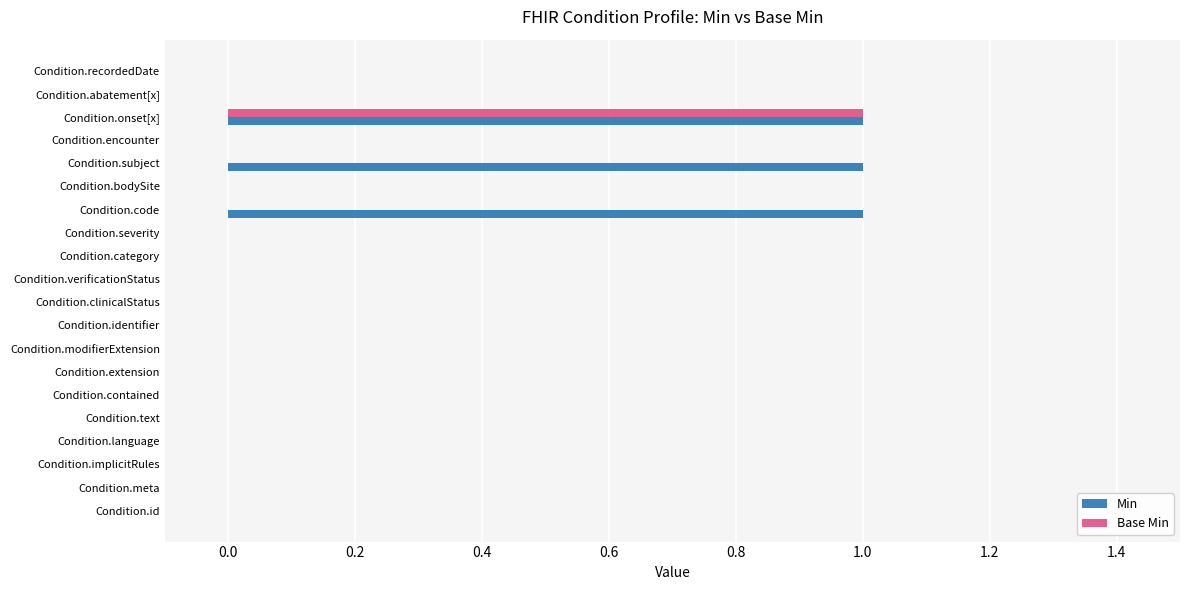

What is the sum of all Min values?

3